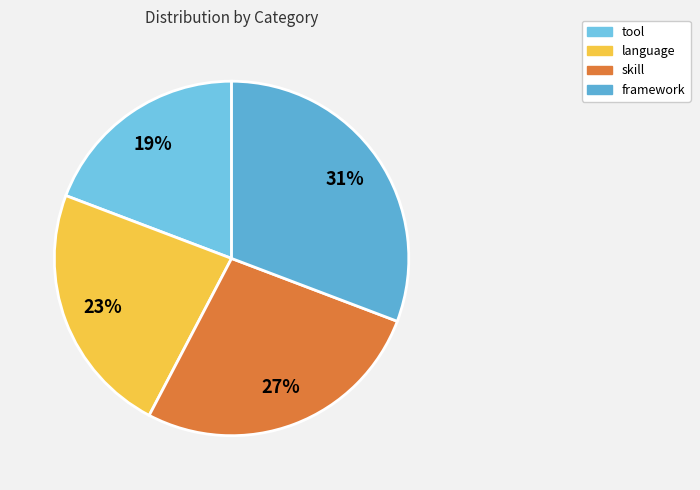

To the nearest percent, what is the difference between the largest and smallest slice percentages?

12%